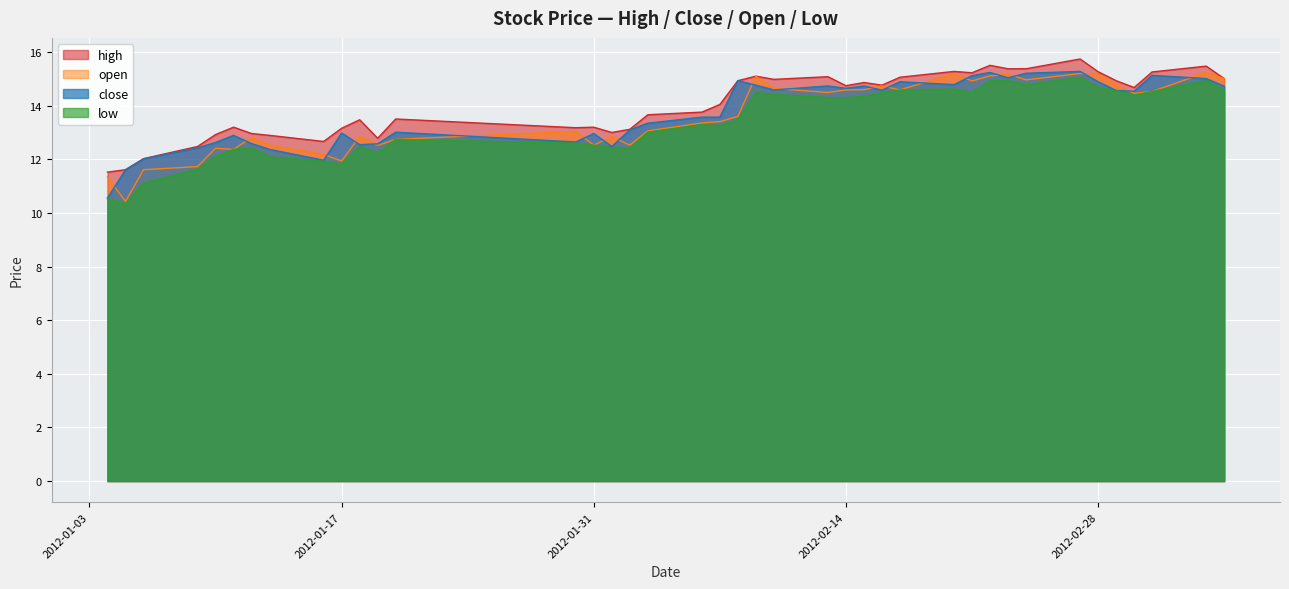

Rank the series at 2012-02-21 from lowest to highest value.

low, open, close, high